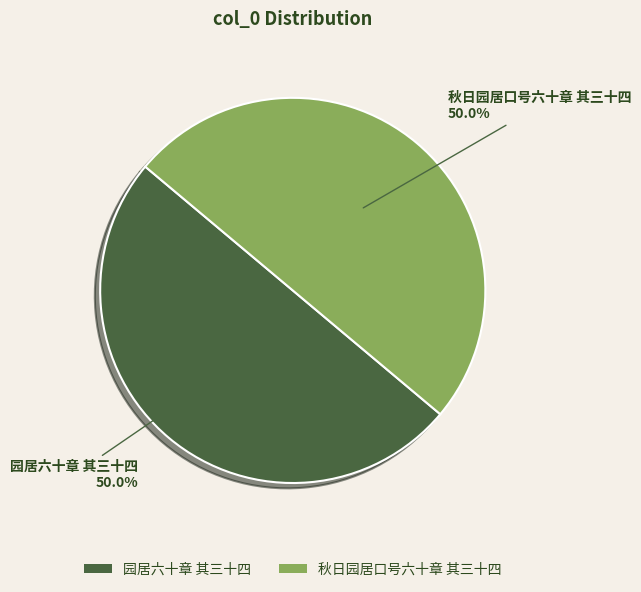

To the nearest percent, what is the combined percentage of 秋日园居口号六十章 其三十四 and 园居六十章 其三十四?

100%